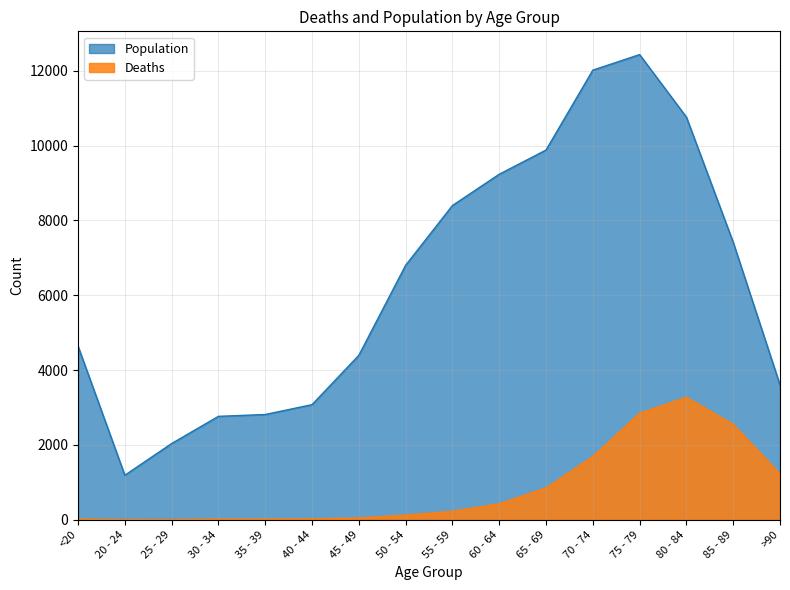

At which label is Deaths closest to 1638?

70 - 74